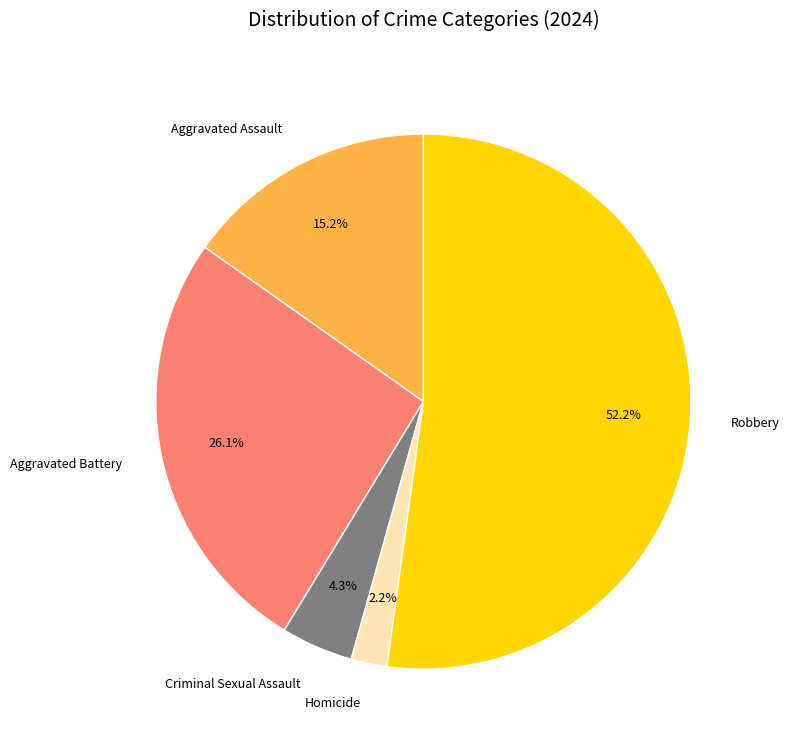

Is the sum of Homicide and Criminal Sexual Assault greater than half?

No